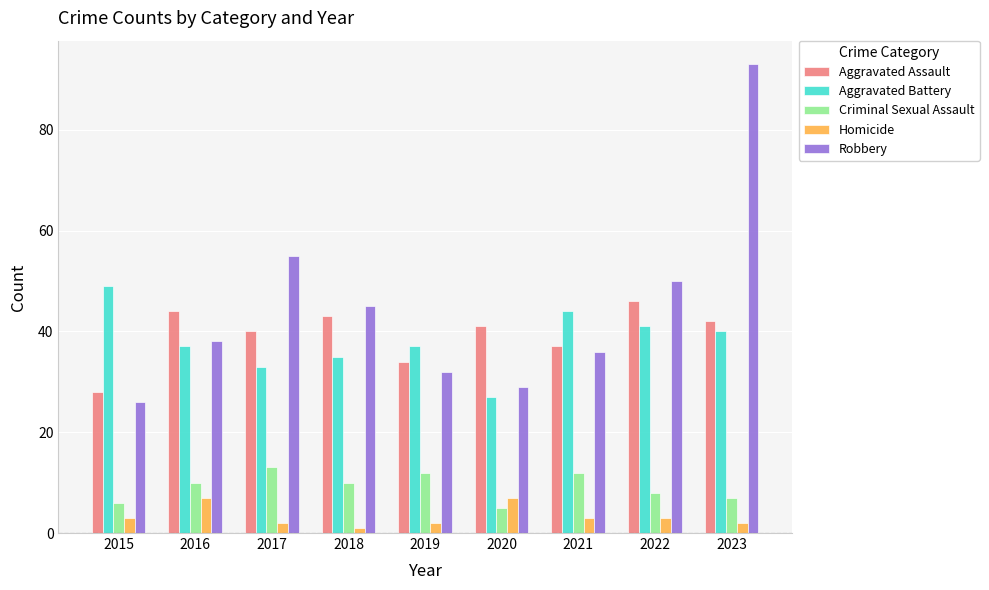

Which series has the largest total across all categories?

Robbery